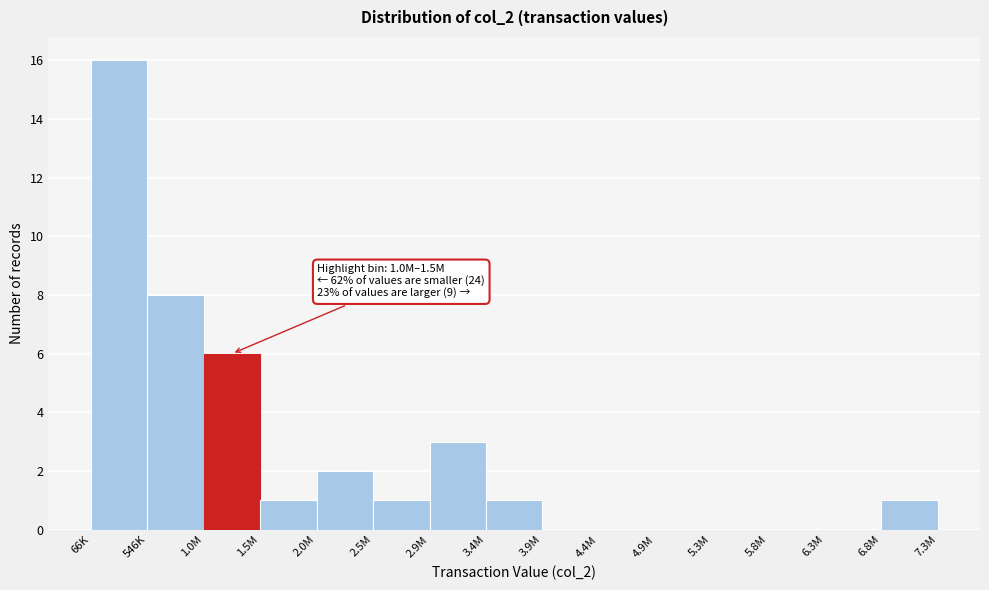

Reading right to left, transcribe all the data shown in this chart.

6.8M=1	6.3M=0	5.8M=0	5.3M=0	4.9M=0	4.4M=0	3.9M=0	3.4M=1	2.9M=3	2.5M=1	2.0M=2	1.5M=1	1.0M=6	546K=8	66K=16